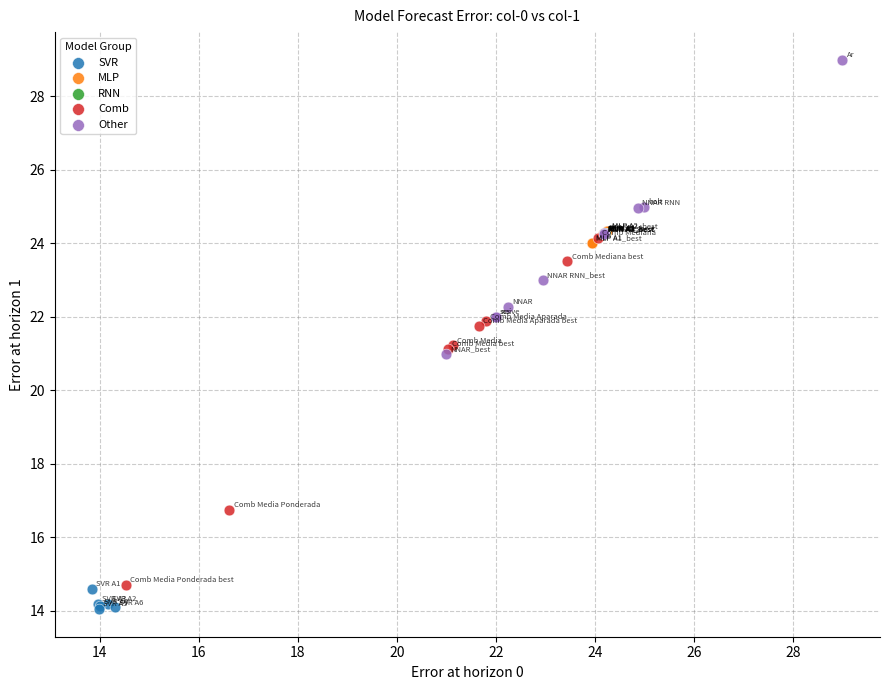

Which series reaches the minimum Y coordinate?

SVR